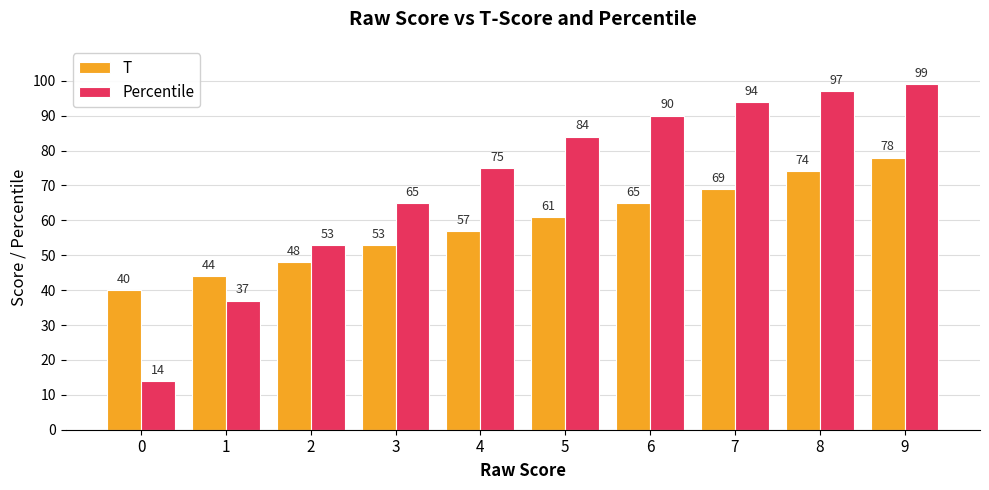

How many series are shown in this chart?

2